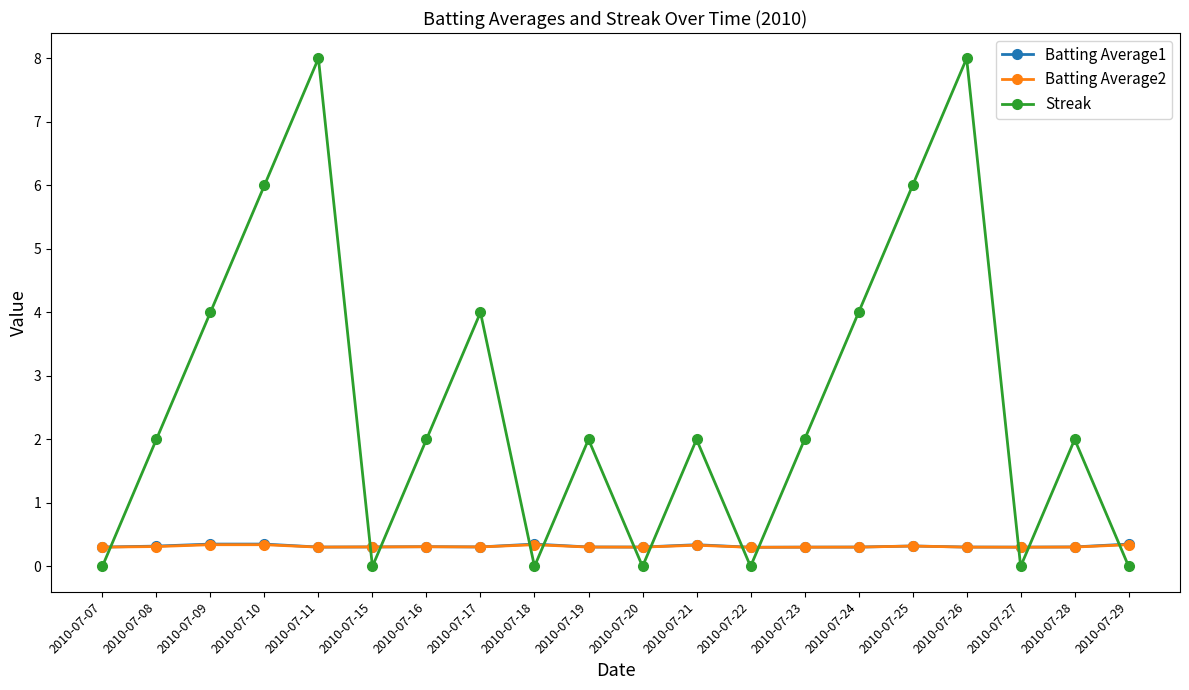

After their last crossing, which series has the higher values: Streak or Batting Average2?

Batting Average2